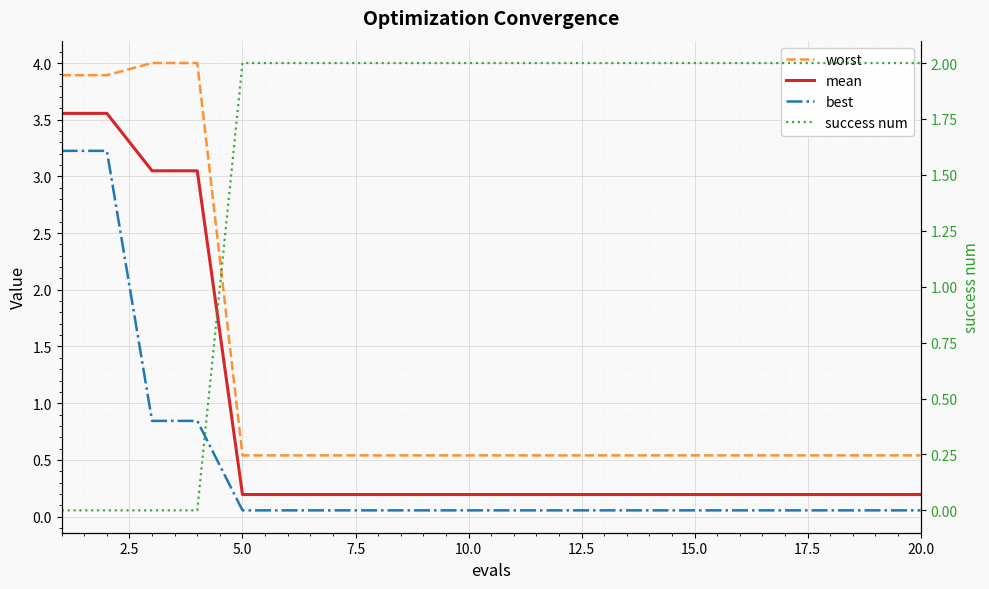

Does the chart display data point markers on the line(s)?

No